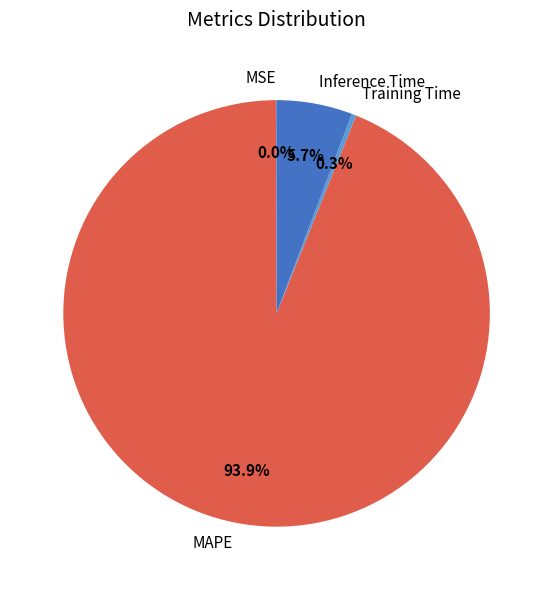

Does MAPE represent more than half of the total?

Yes